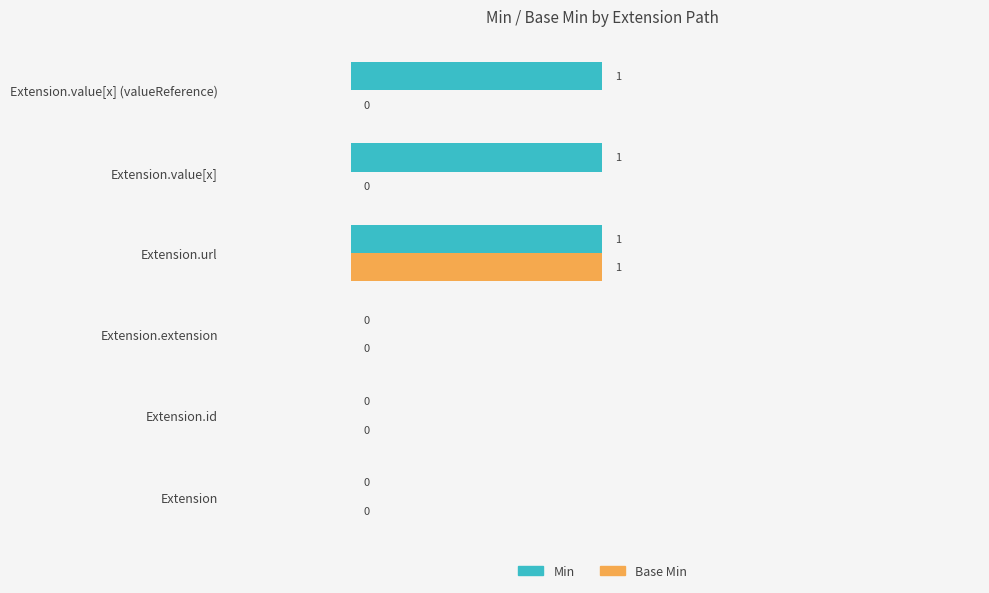

Which series has the largest total across all categories?

Min